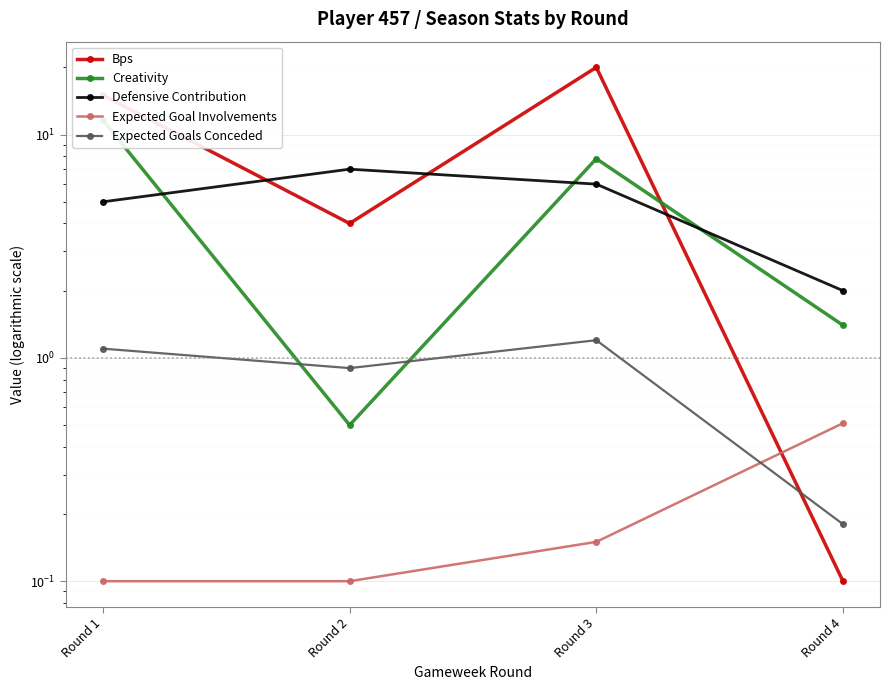

What is the average value of the Expected Goals Conceded series?

0.8